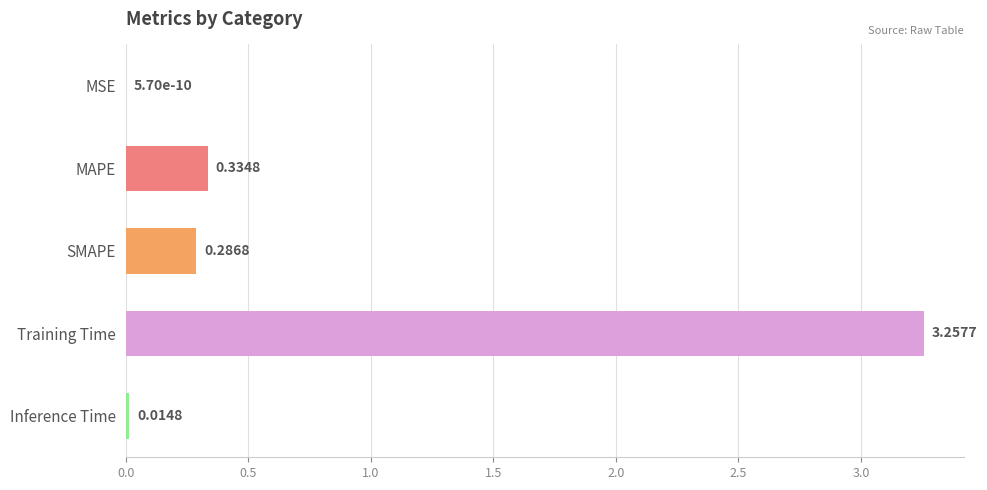

What is the sum of the values at MAPE and Training Time?

3.6